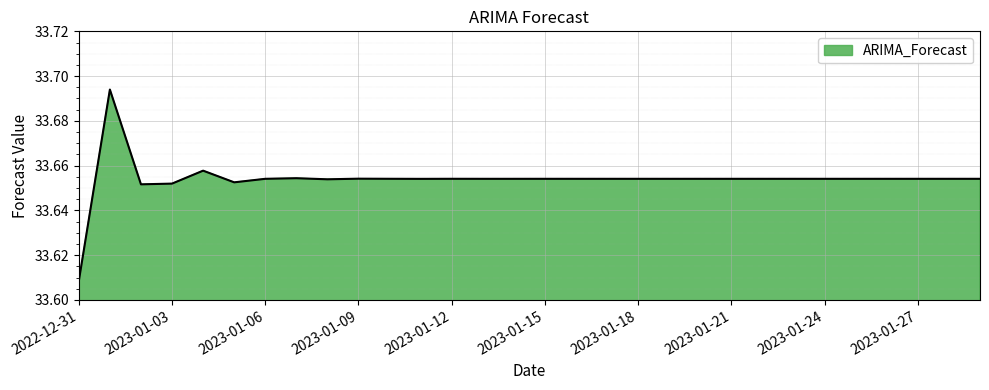

Where is the data nearest to the value 33?

2022-12-31